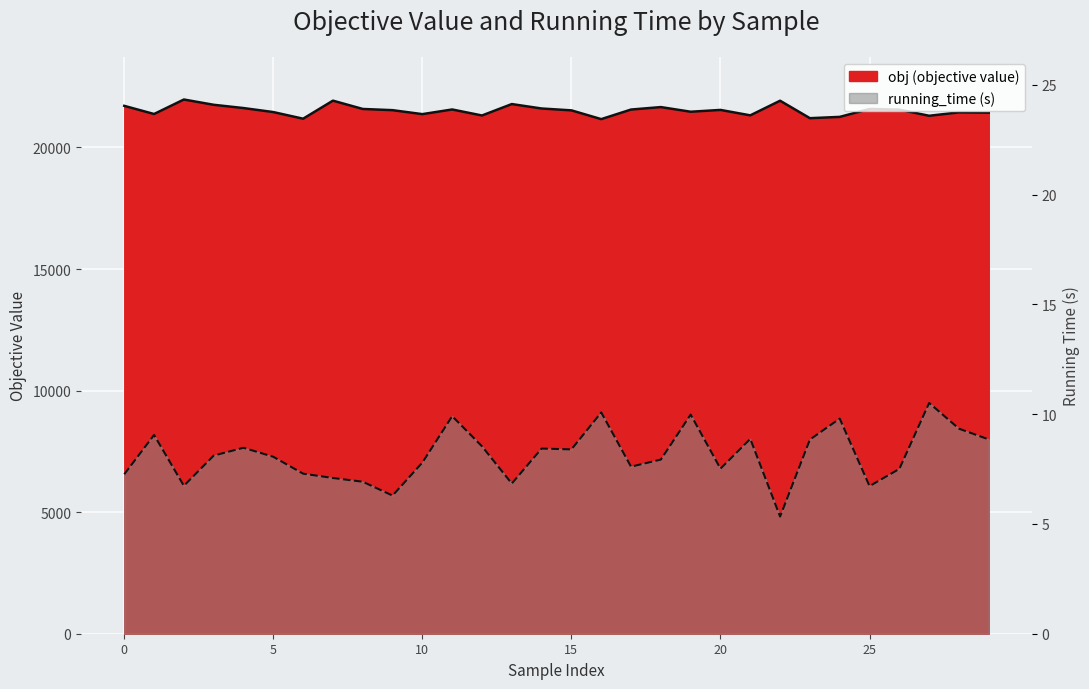

What is the minimum value for obj?

21165.9